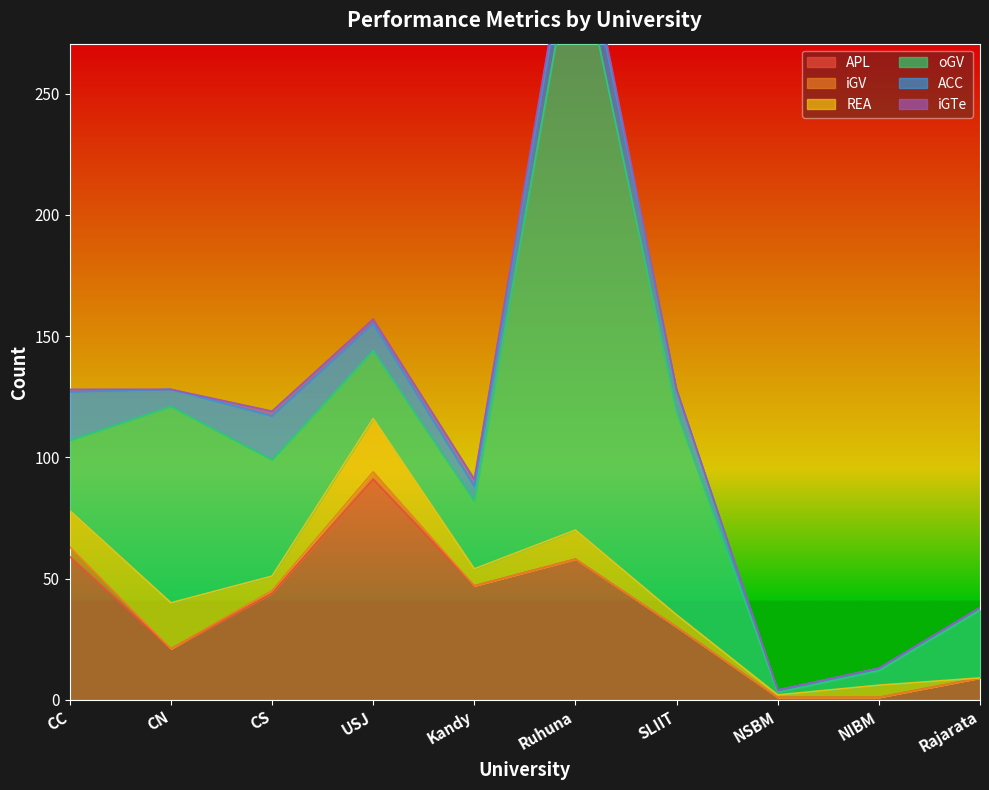

What is the greatest value displayed?

246